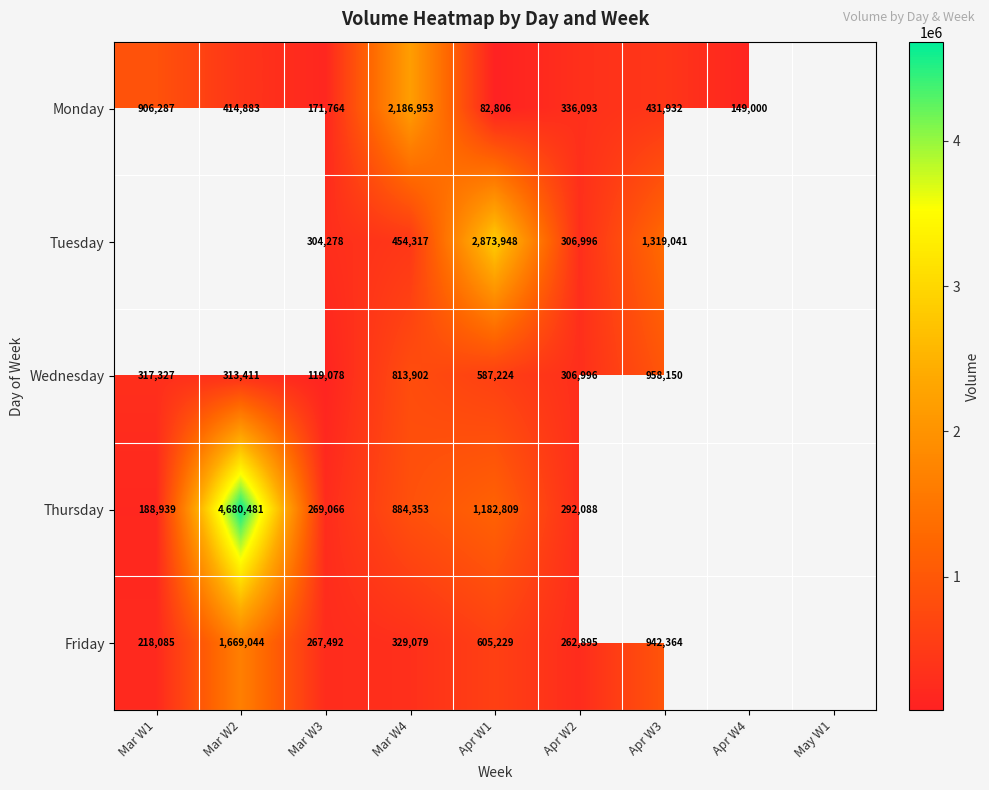

What is the difference between the Wednesday values at Mar W3 and Mar W4?

694824